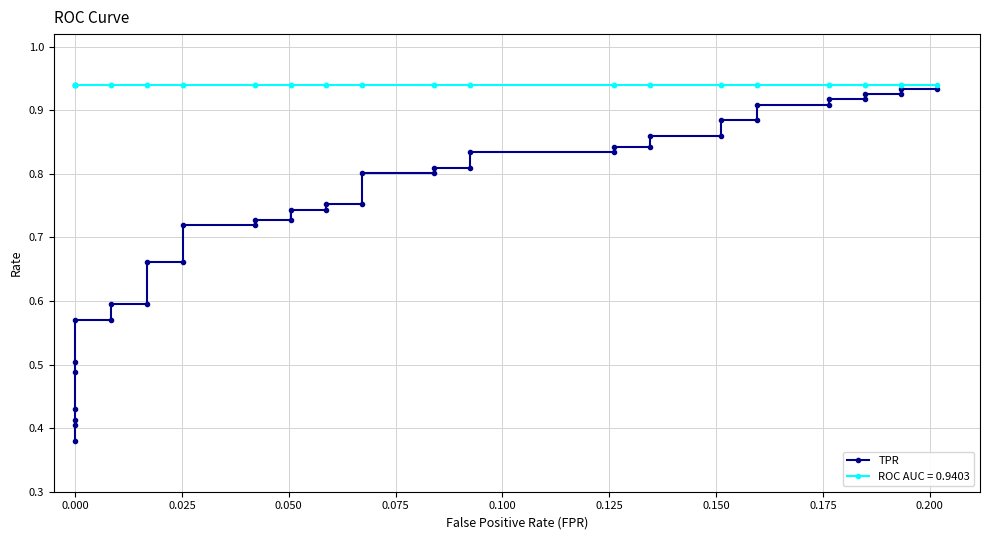

What is the sum of all values?

29.6